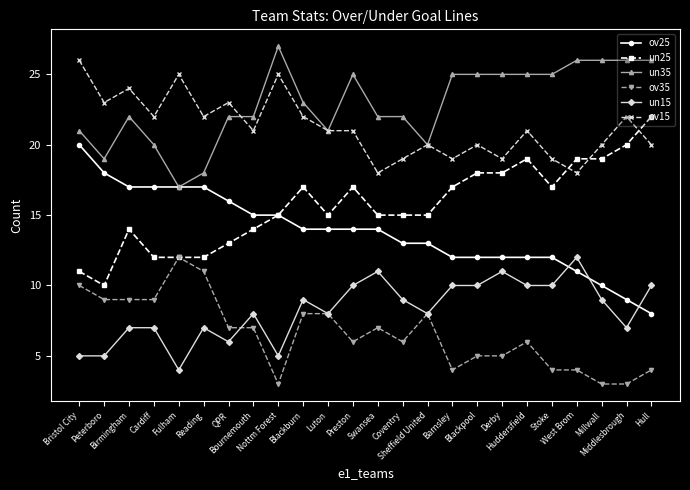

True or false: ov15 and ov35 intersect in this chart.

False